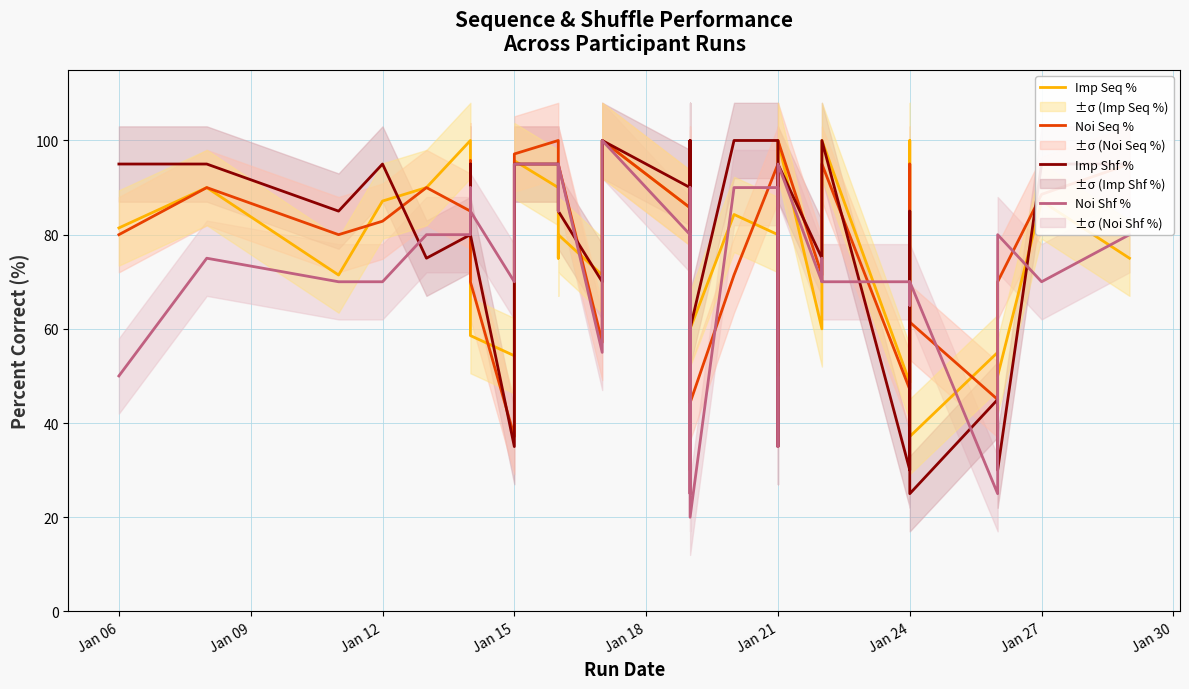

Which series ends up on top after the final intersection of Imp Seq % and Noi Seq %?

Noi Seq %